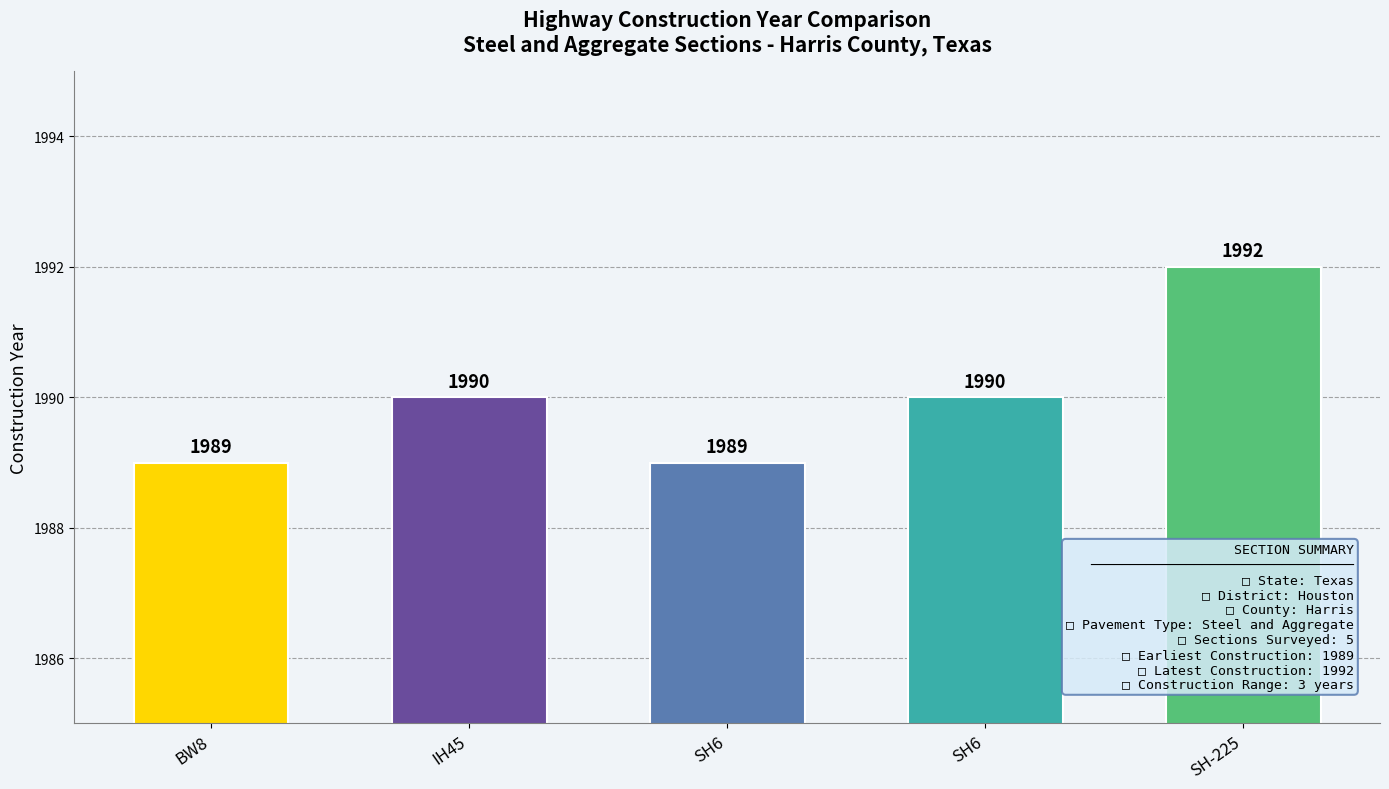

What is the minimum value shown in the chart?

1989